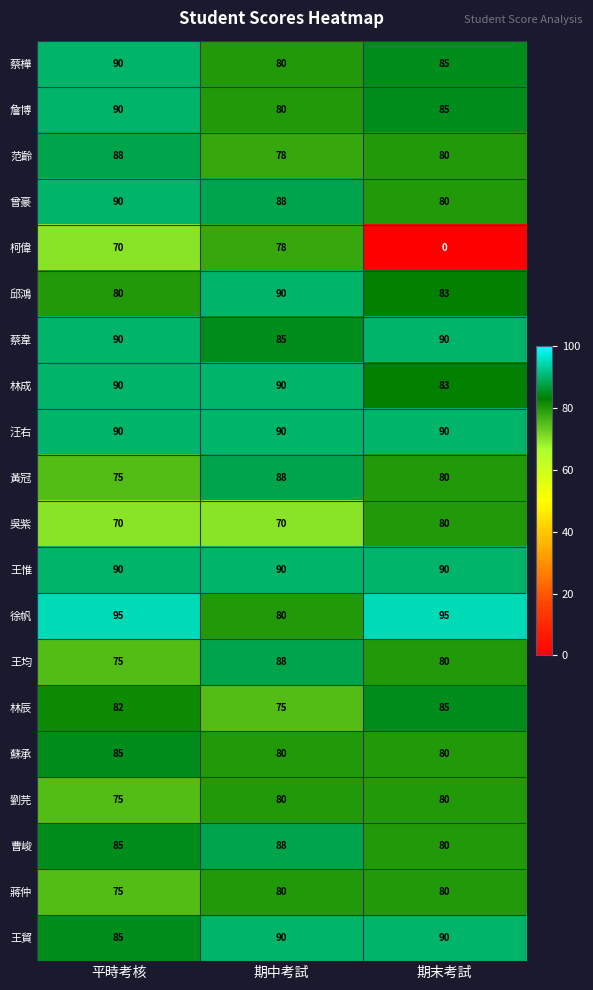

Is it true that 吳紫 equals 49 at 期末考試?

False